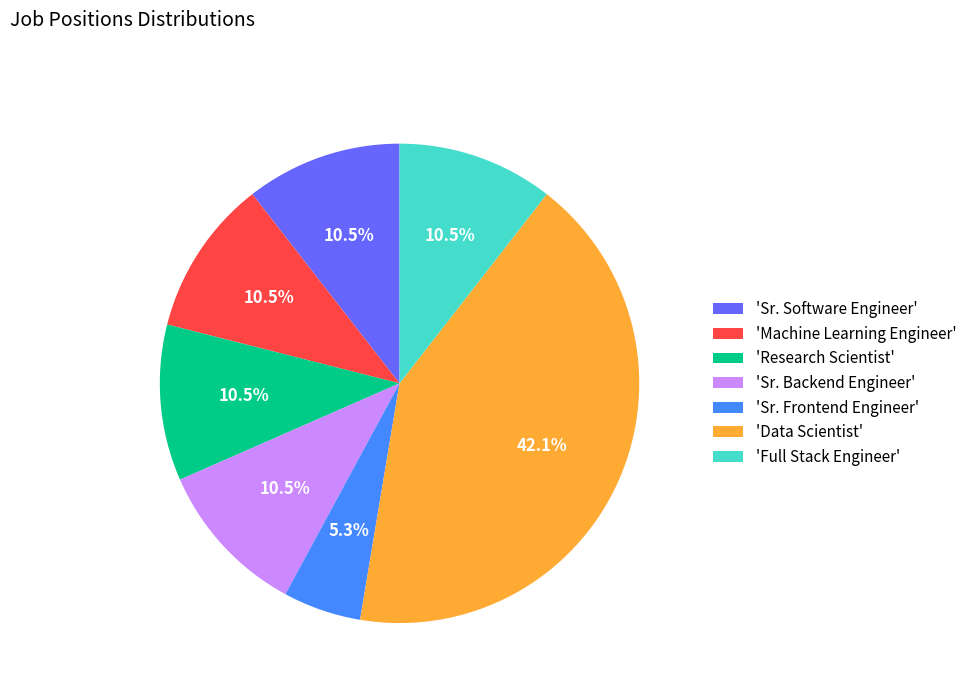

Approximately how many times larger is the value at 'Full Stack Engineer' compared to 'Sr. Frontend Engineer'?

2.0